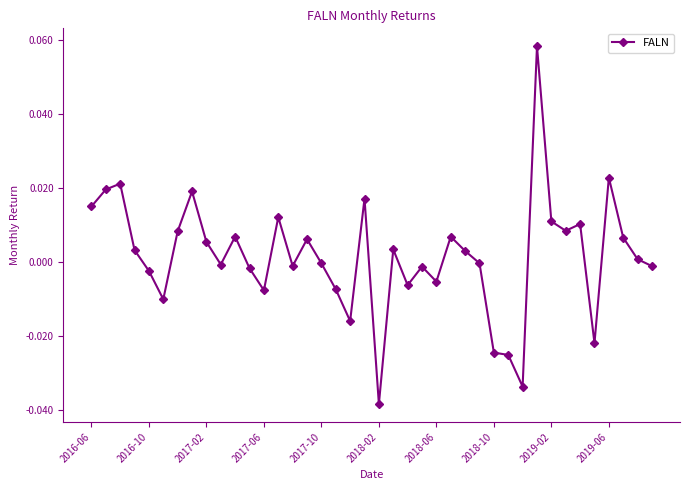

How many categories are shown in the chart?

40